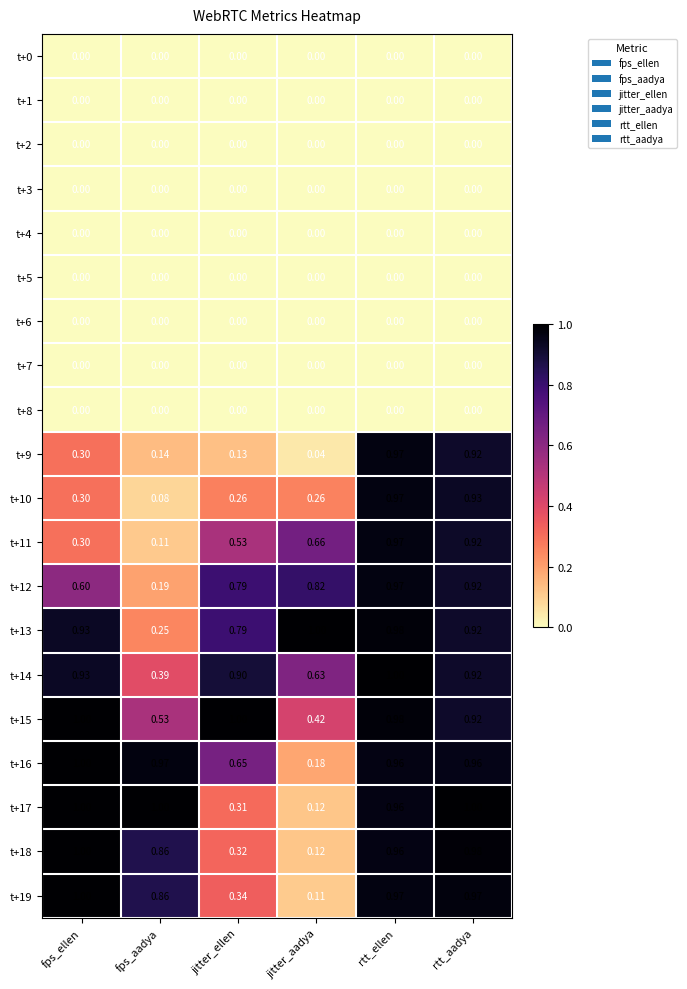

Where is t+13 nearest to the value 0?

fps_aadya